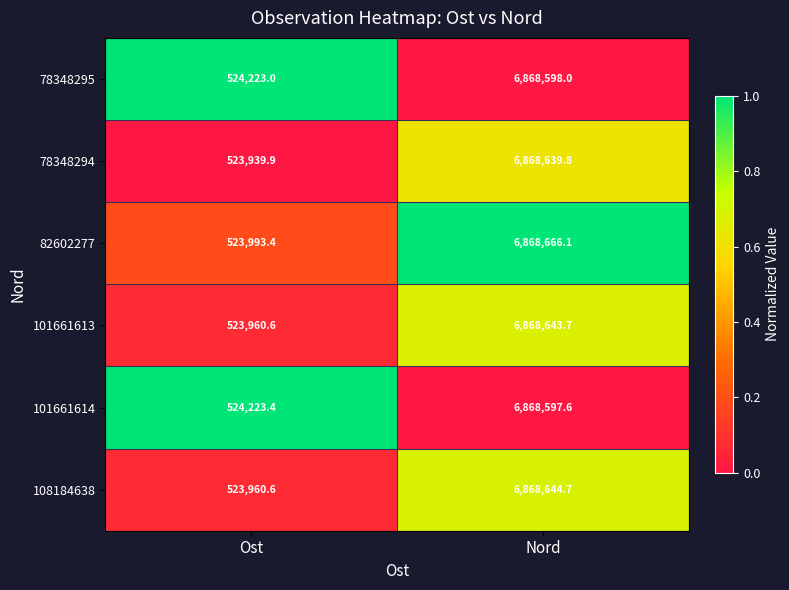

Reading left to right, extract all data points from this chart.

78348295: 524223.0	6868598.0
78348294: 523939.9	6868639.8
82602277: 523993.4	6868666.1
101661613: 523960.6	6868643.7
101661614: 524223.4	6868597.6
108184638: 523960.6	6868644.7